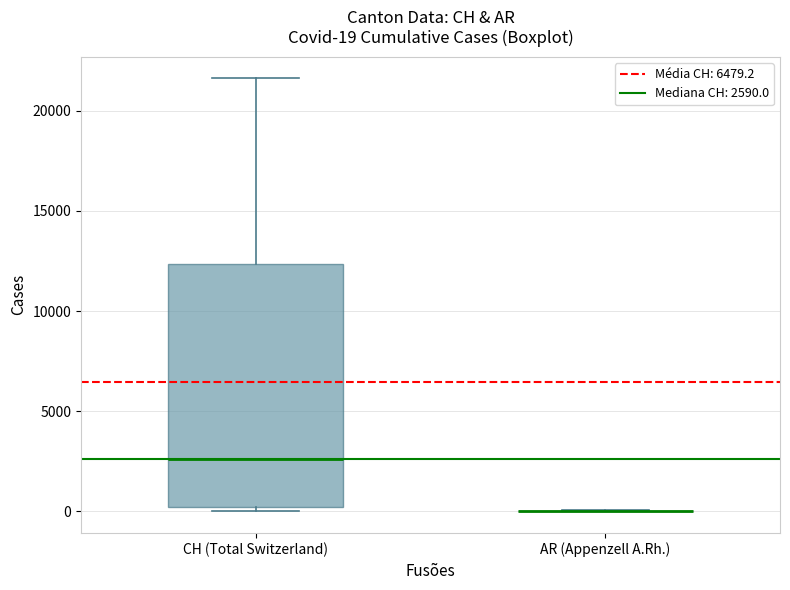

Which box is the tallest, from its lower edge to its upper edge?

CH (Total Switzerland)